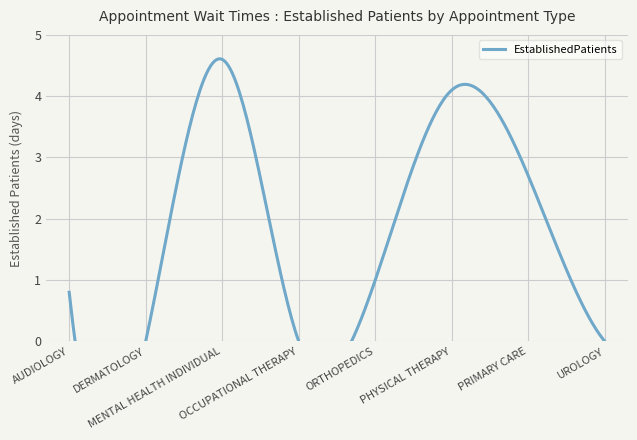

Is it true that the value at UROLOGY is 1.5?

False